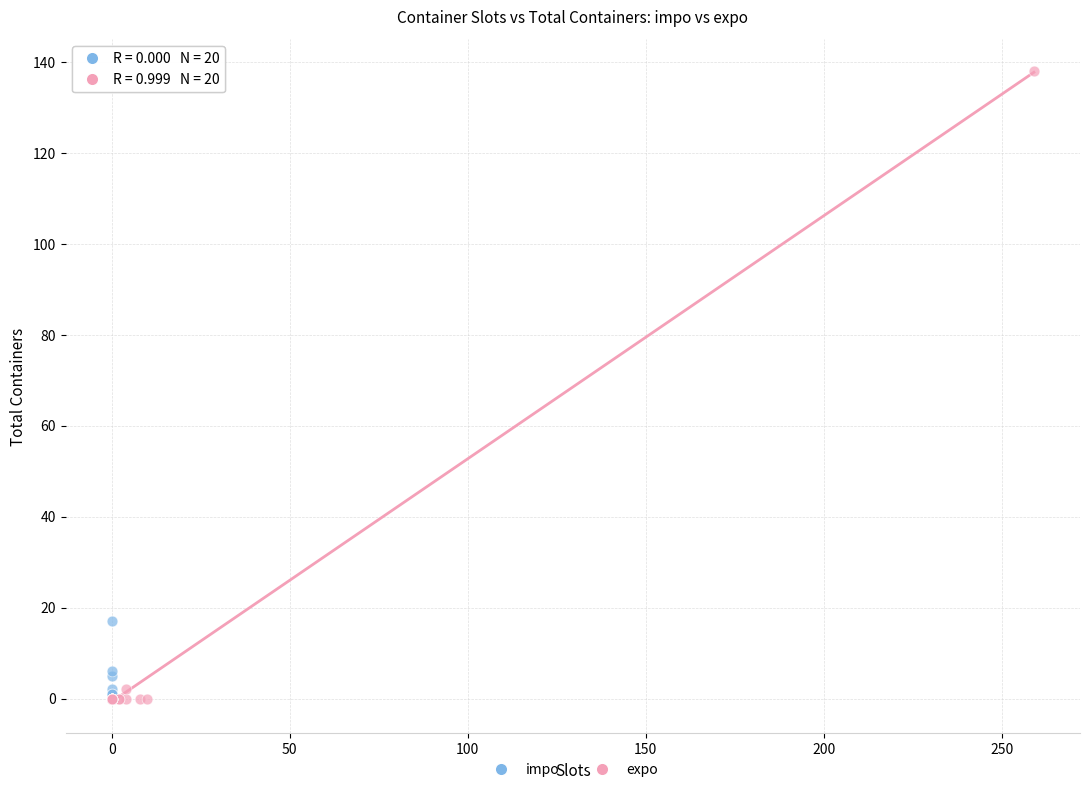

Which series contains the highest Y value?

expo